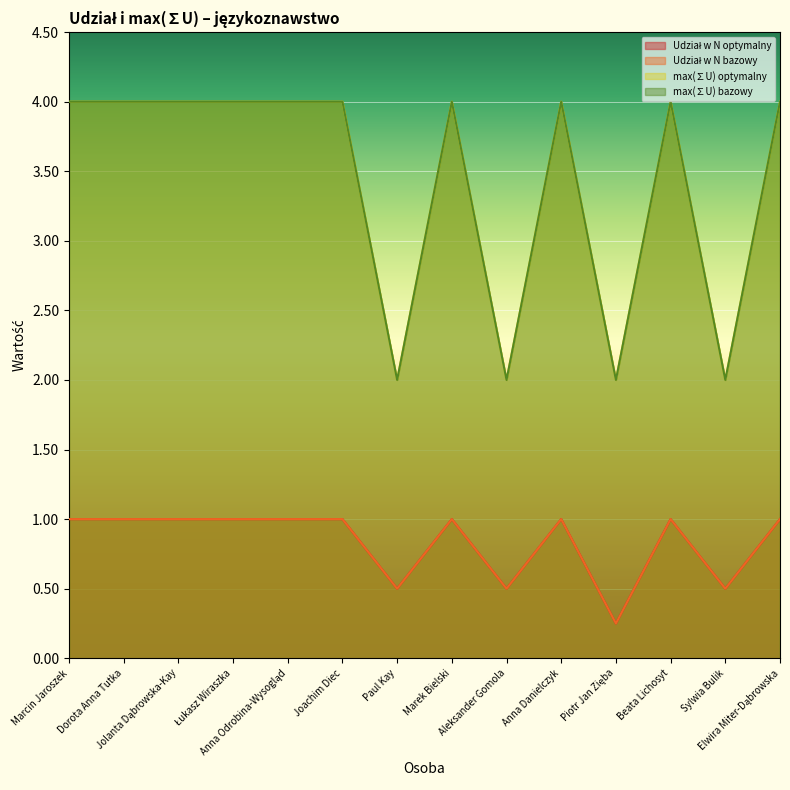

At which label is Udział w N bazowy closest to 0?

Piotr Jan Zięba